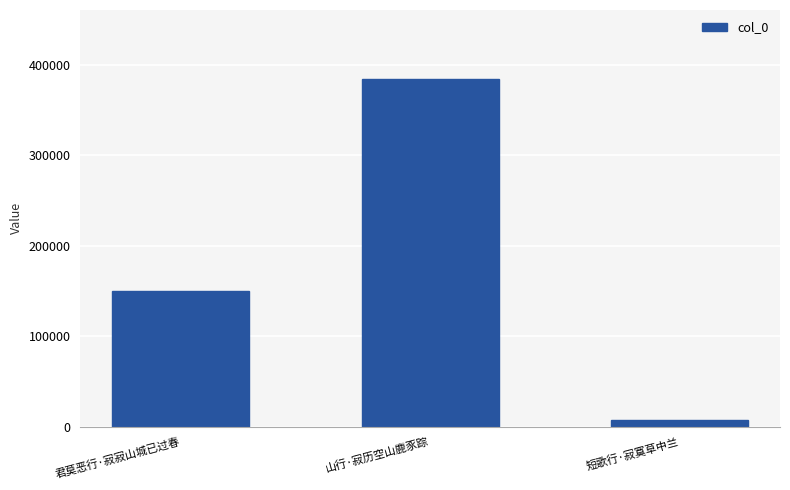

What is the label of the 3rd bar from the right?

君莫恶行·寂寂山城已过春